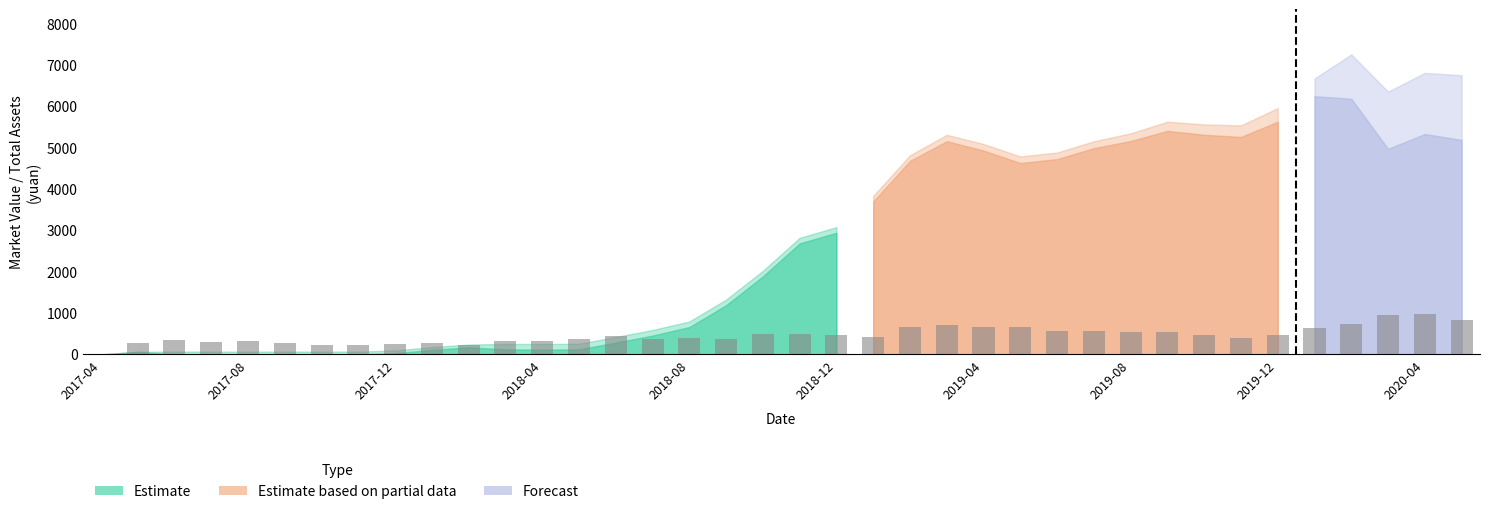

How many series are shown in this chart?

1